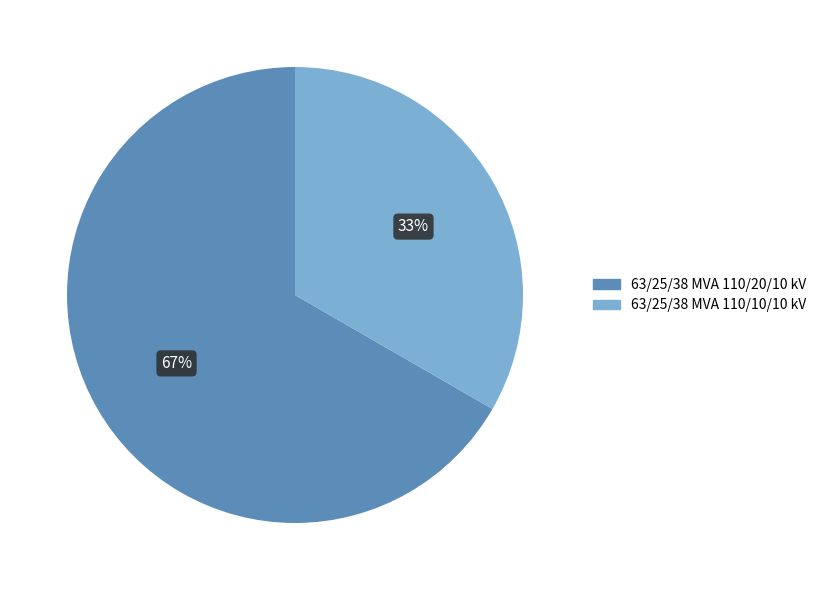

What percentage is the 63/25/38 MVA 110/20/10 kV slice, to the nearest percent?

67%